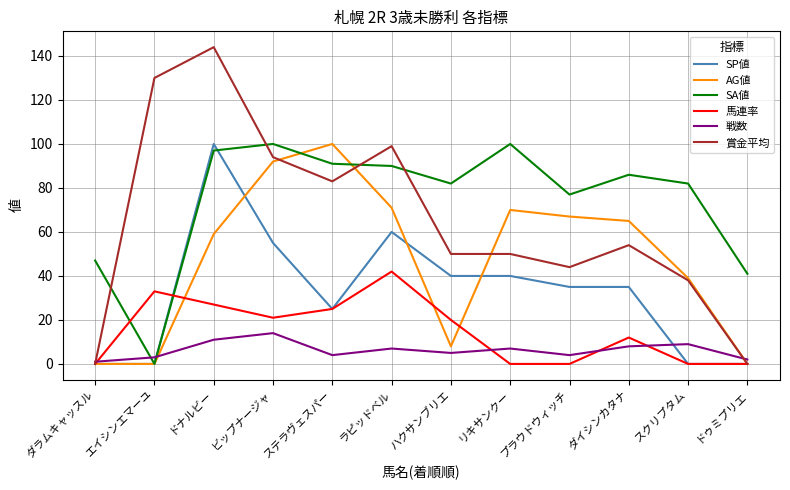

Which series has the largest range (max minus min)?

賞金平均